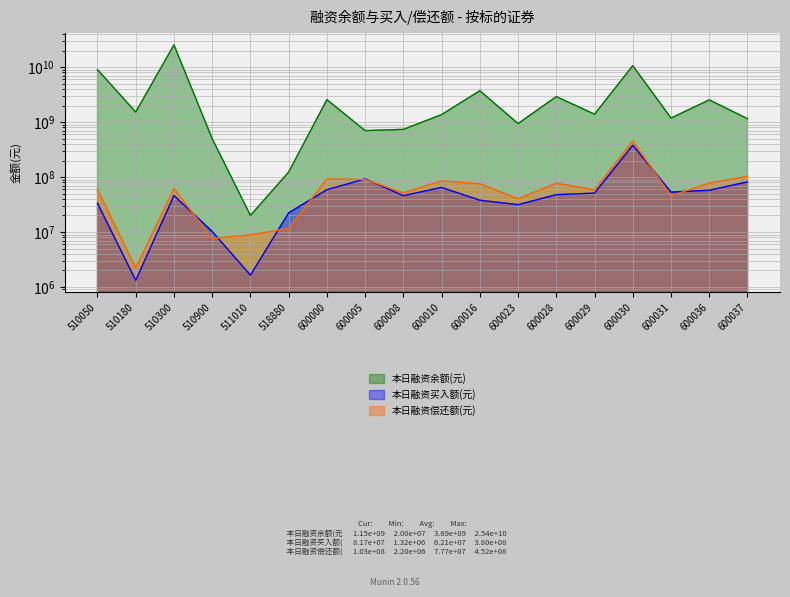

How many interior local peaks does the 本日融资买入额(元) series have?

4